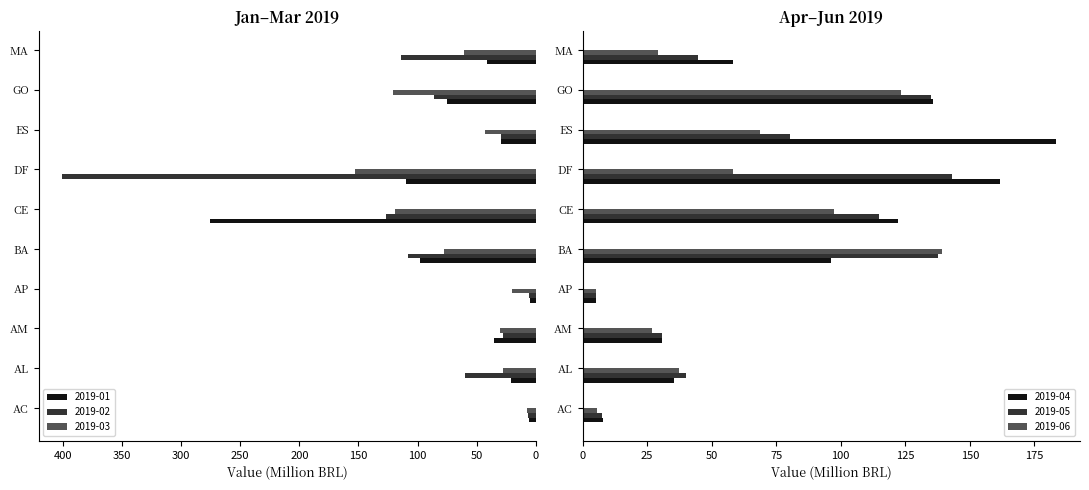

What is the sum of the 2019-03 values at CE and DF?

272.4